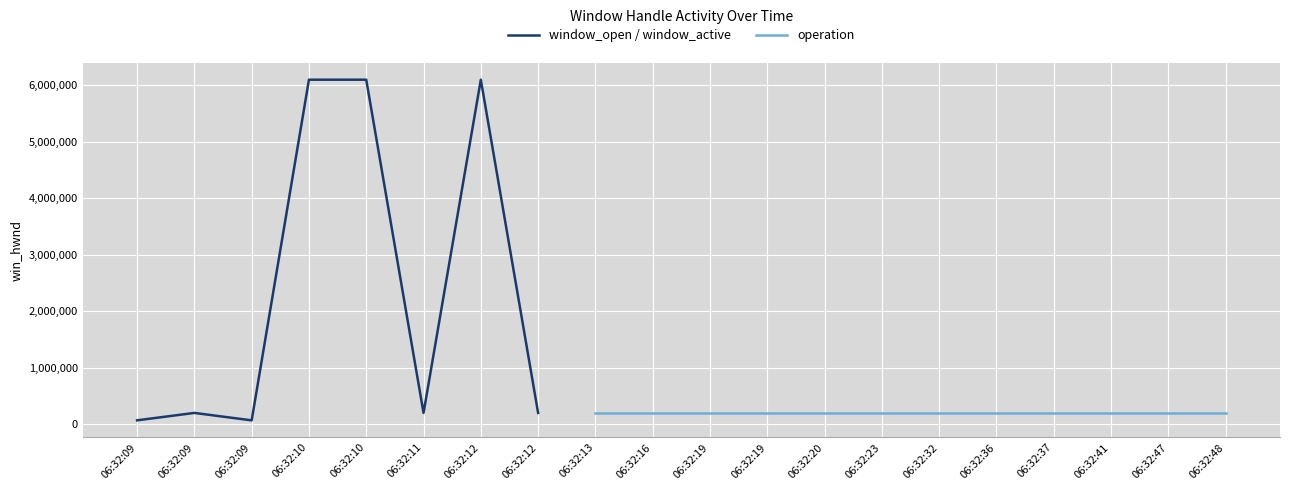

True or false: the data shows 312700 at 06:32:09.

False